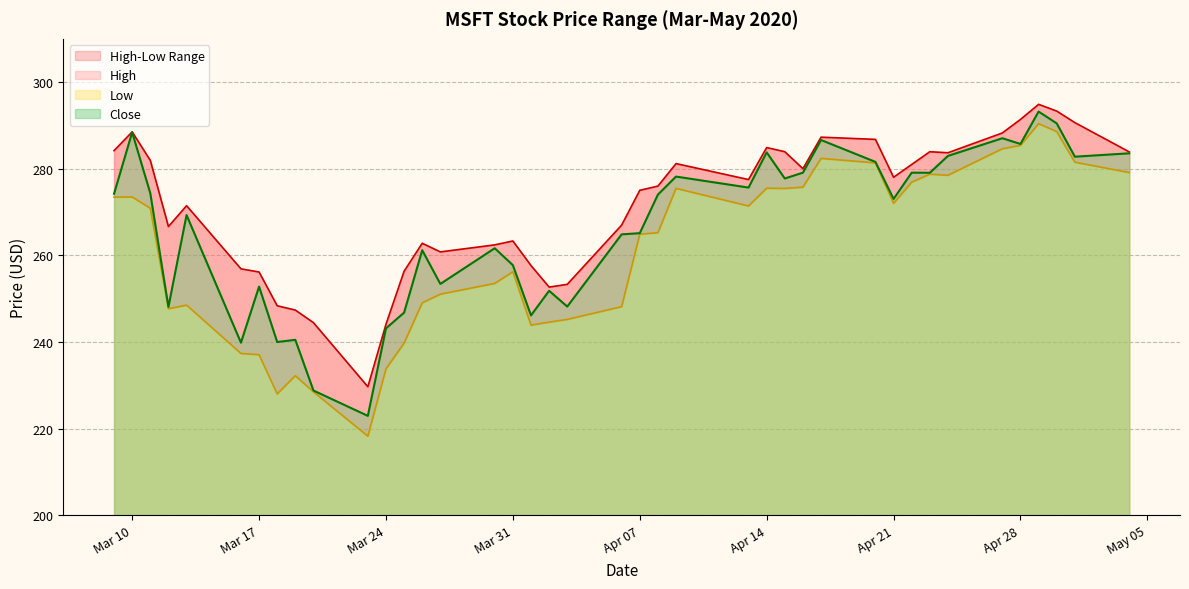

At which category does the chart reach its minimum across all series?

2020-03-23